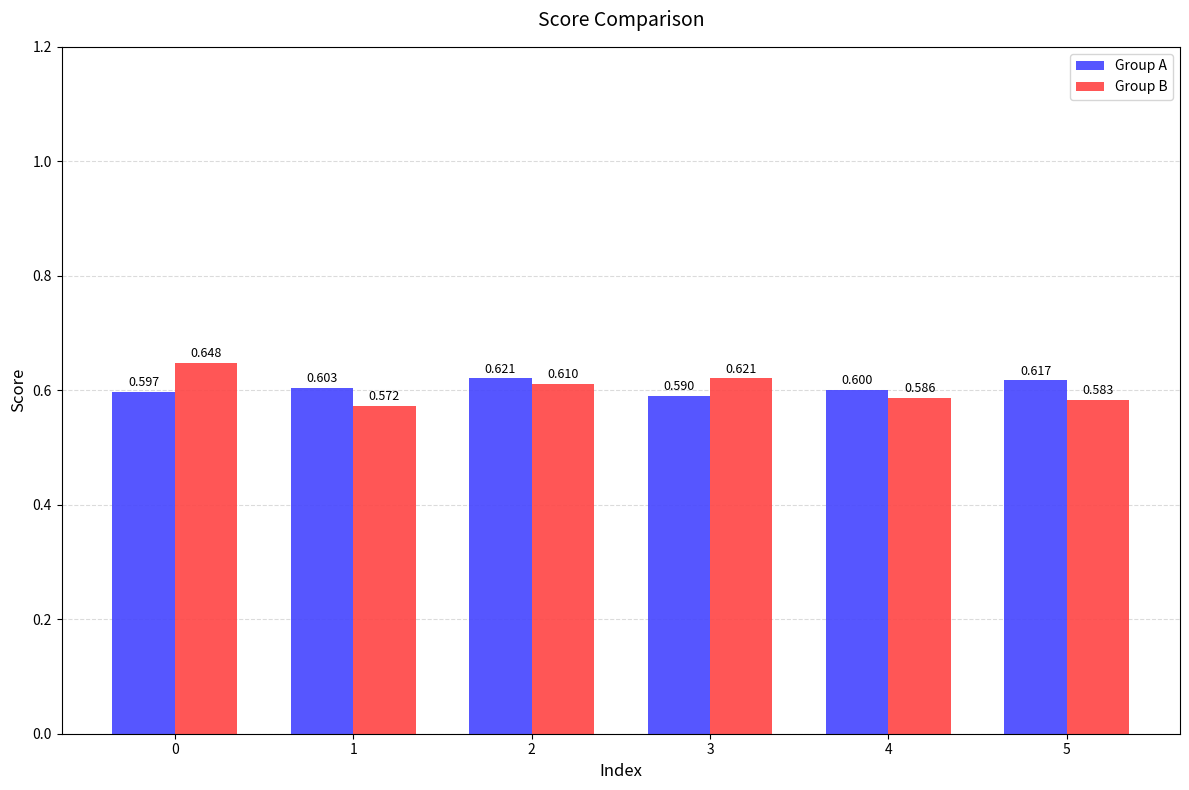

Which label corresponds to the smallest value in the chart?

1